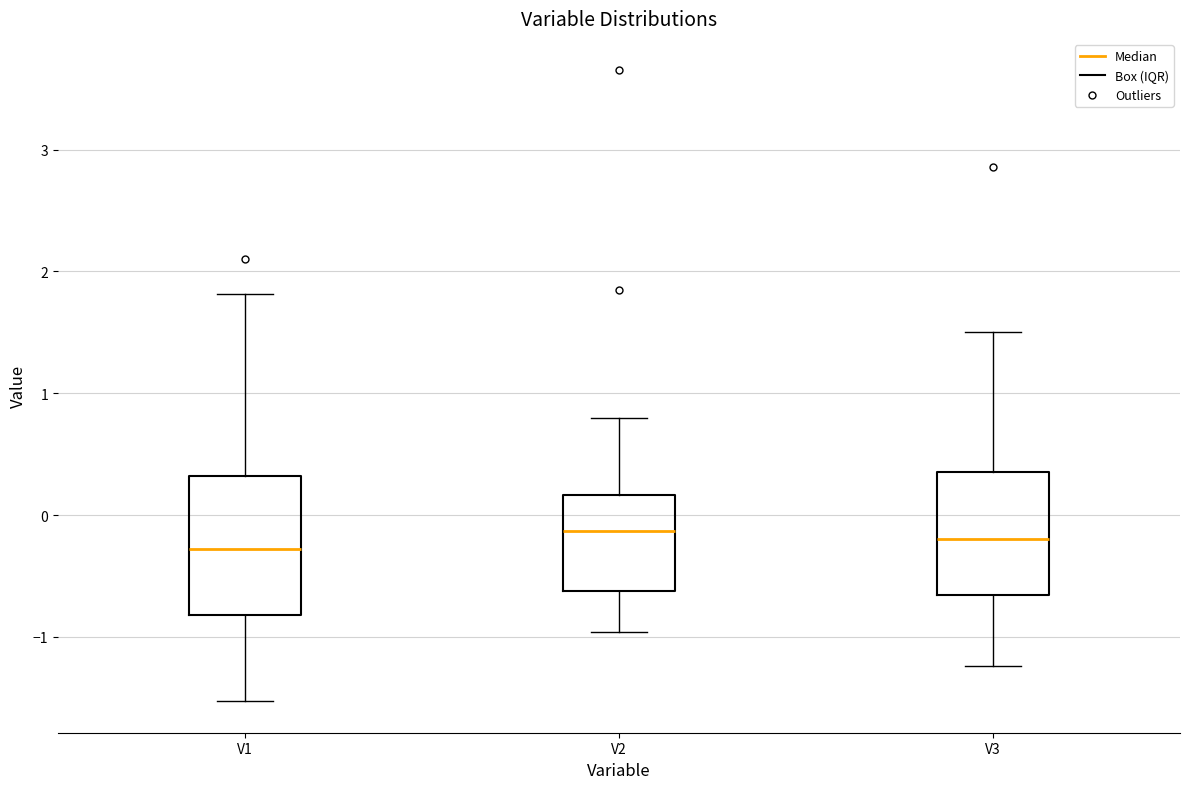

Reading left to right, read every box against the y-axis: the position of its median line, the range the box covers, and the ends of its whiskers. The values are not printed on the chart, so give them approximately, as read against the axis.

V1: median -0.3, box -0.8 to 0.3, whiskers -1.5 to 1.8
V2: median -0.1, box -0.6 to 0.2, whiskers -1.0 to 0.8
V3: median -0.2, box -0.7 to 0.4, whiskers -1.2 to 1.5